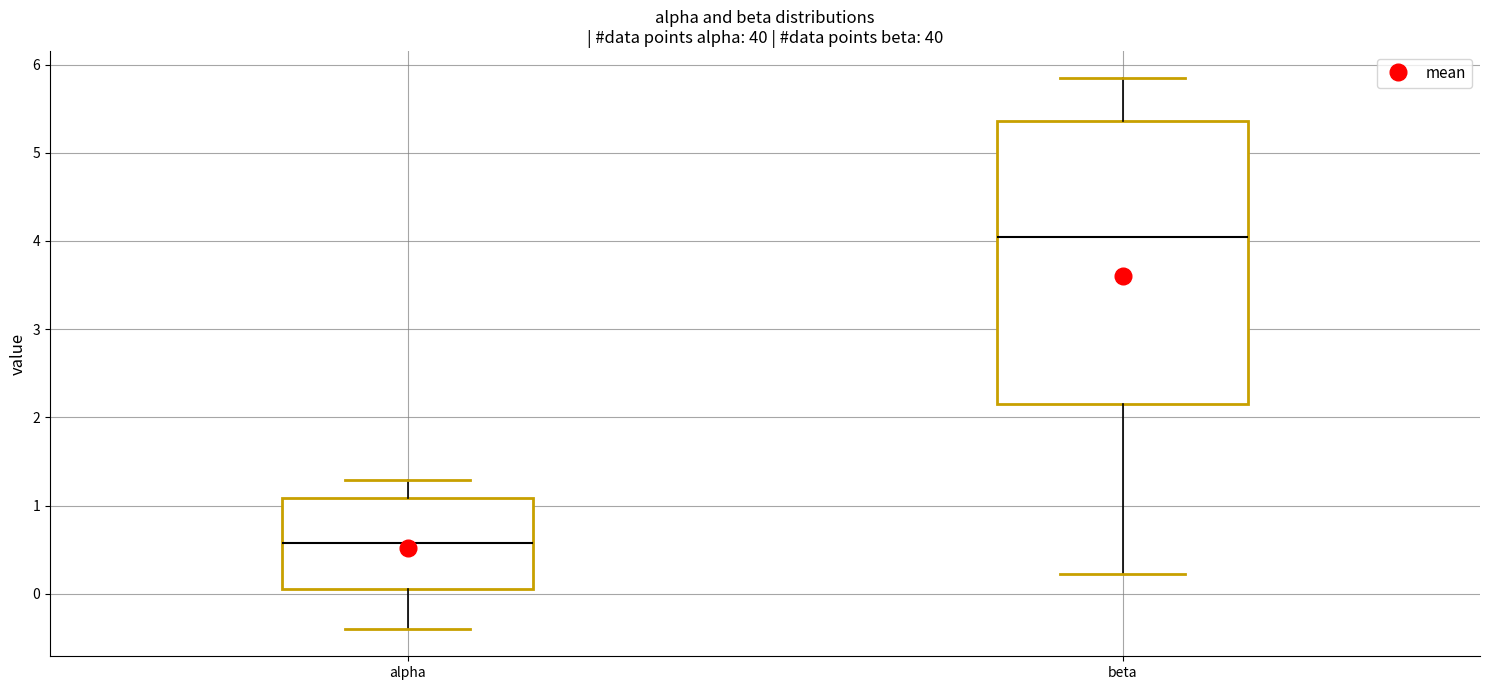

Reading left to right, read every box against the y-axis: the position of its median line, the range the box covers, and the ends of its whiskers. The values are not printed on the chart, so give them approximately, as read against the axis.

alpha: median 0.6, box 0.0 to 1.1, whiskers -0.4 to 1.3
beta: median 4.0, box 2.2 to 5.4, whiskers 0.2 to 5.8